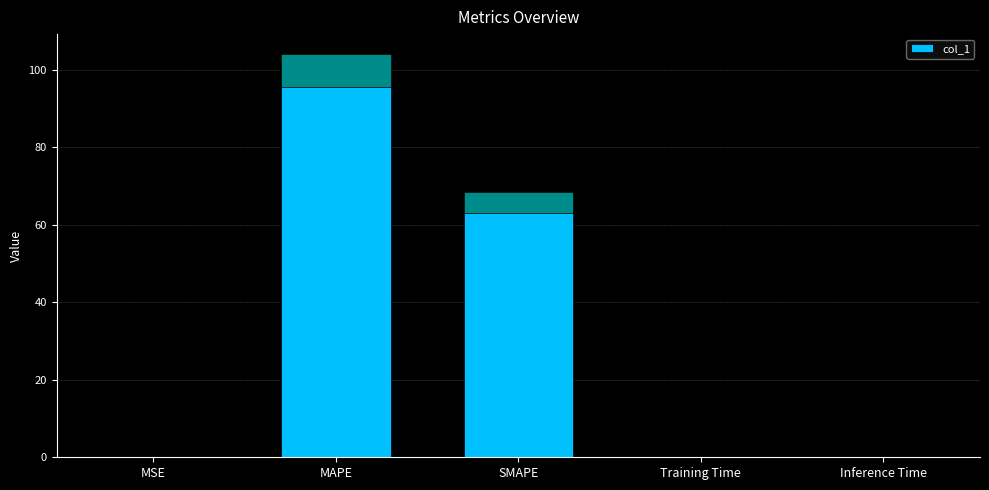

Does the chart contain any negative values?

No